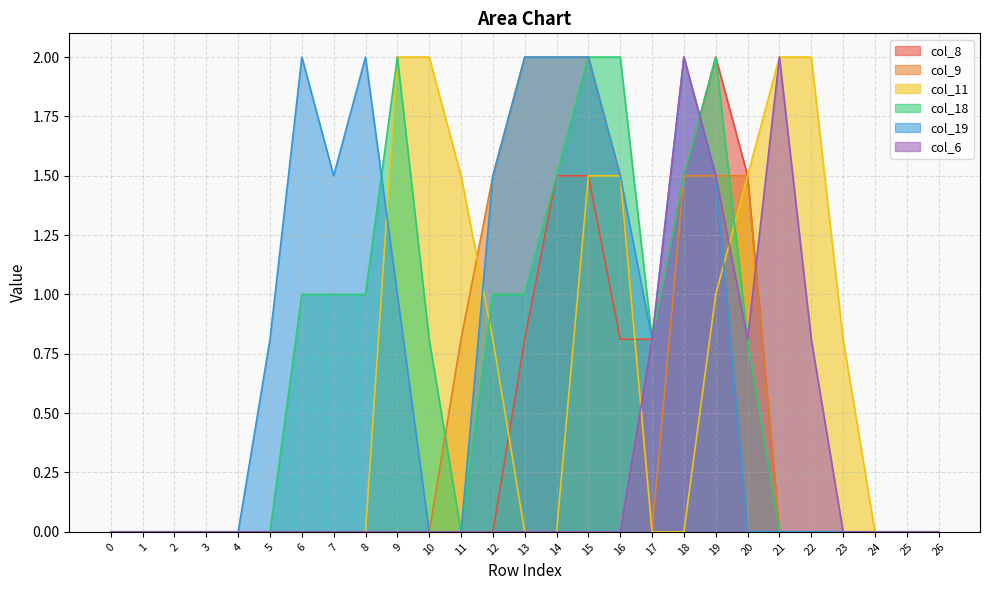

Rank the categories by col_9 value from lowest to highest.

0, 1, 2, 3, 4, 5, 6, 7, 8, 9, 10, 17, 21, 22, 23, 24, 25, 26, 11, 12, 16, 18, 19, 20, 13, 14, 15